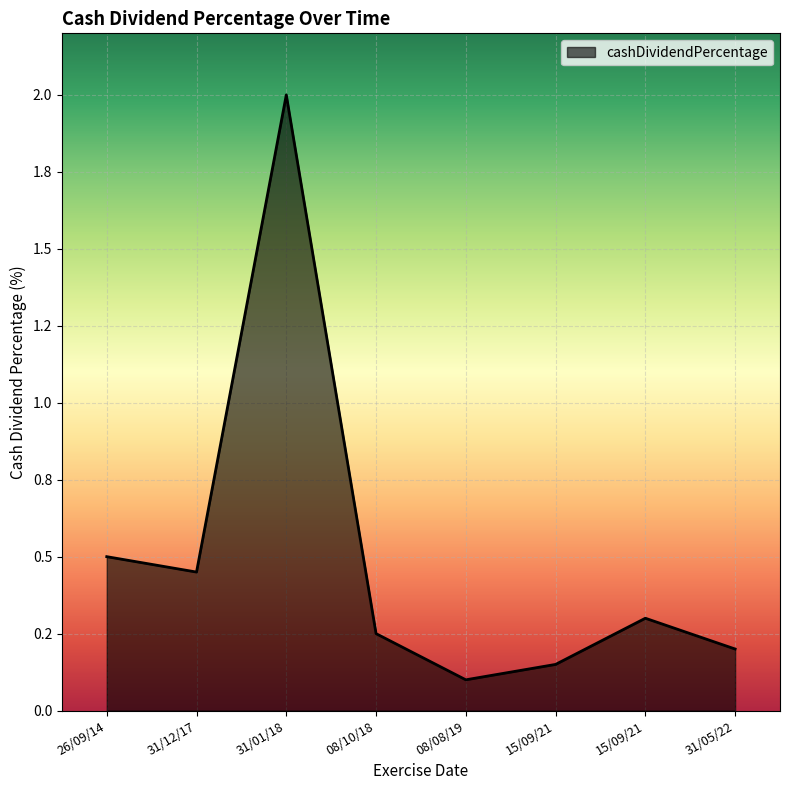

Which label corresponds to the smallest value in the chart?

08/08/19